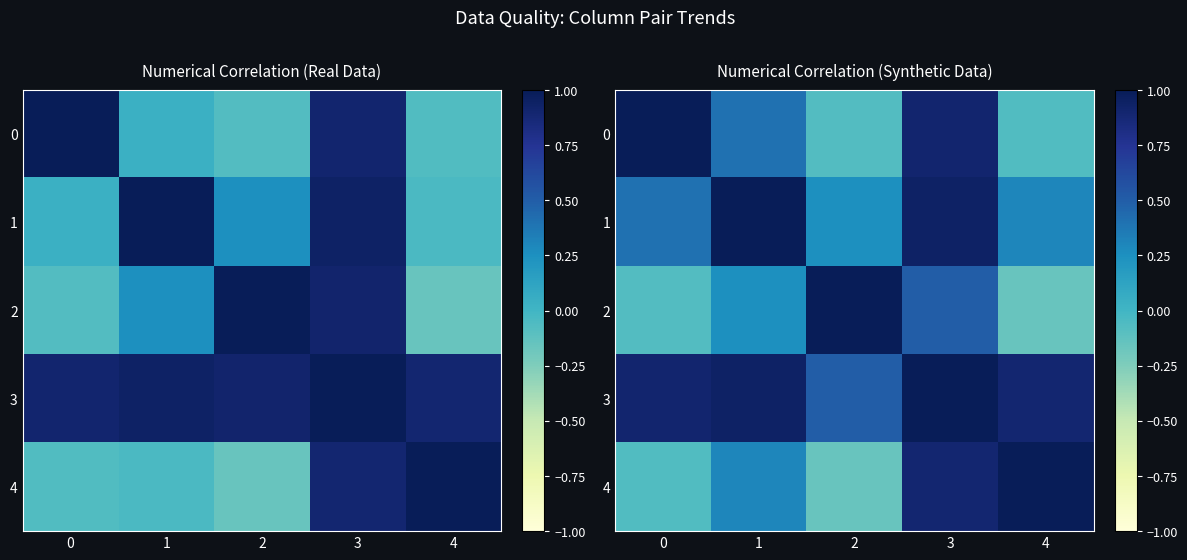

What is the total value across all series at 4?

2.0